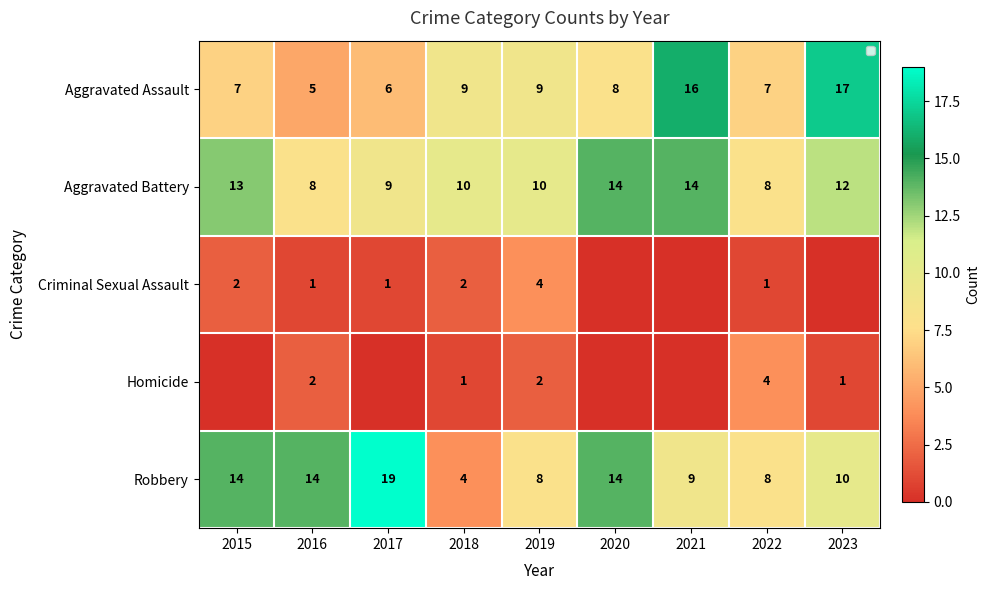

Count the number of data series in this chart.

5